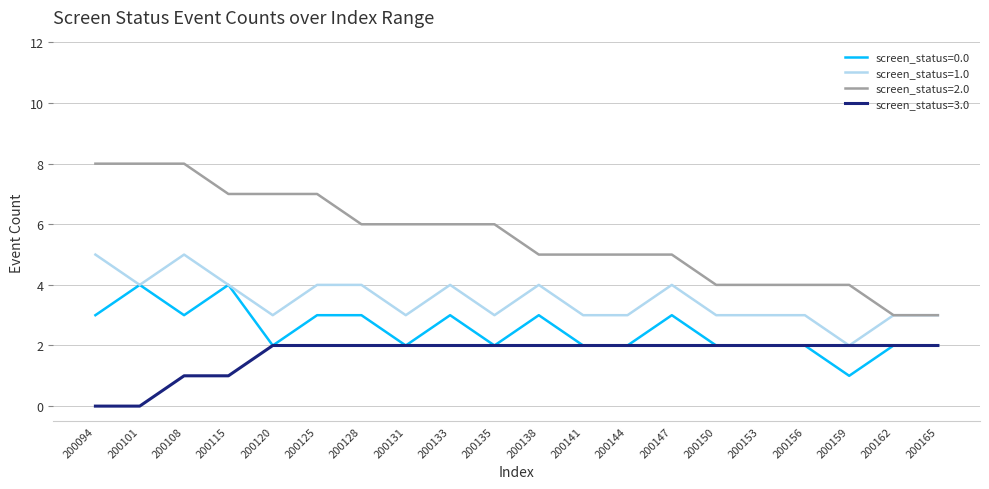

What are all the series names shown in the legend?

screen_status=0.0, screen_status=1.0, screen_status=2.0, screen_status=3.0